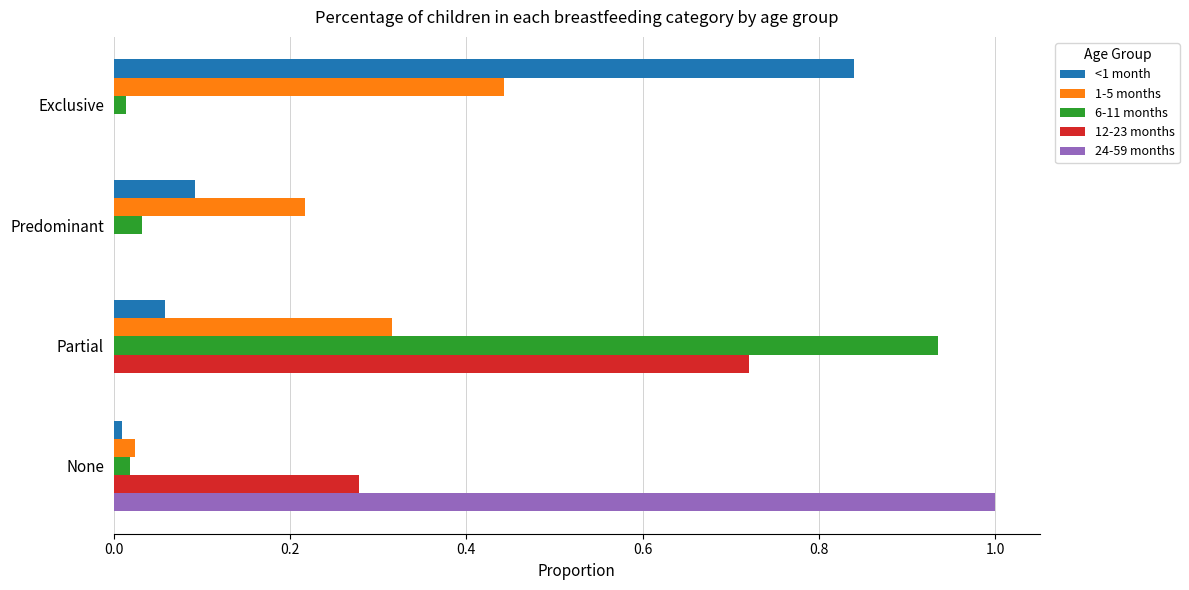

At which category is the sum across all series the highest?

Partial